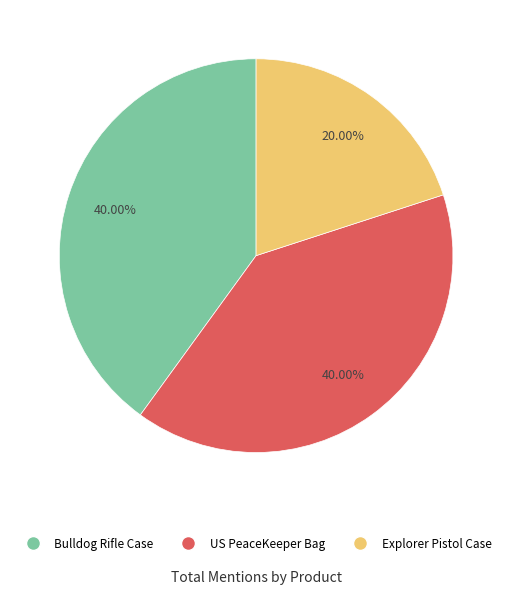

What is the ratio of the value at Bulldog Rifle Case to the value at Explorer Pistol Case?

2.0